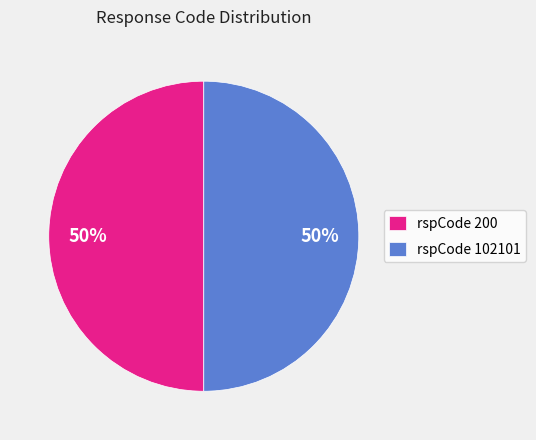

What is the ratio of the value at rspCode 200 to the value at rspCode 102101?

1.0